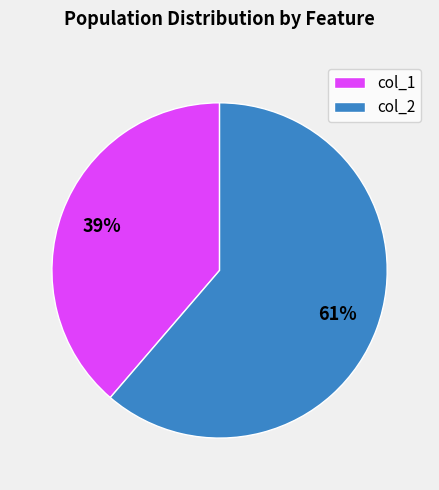

Combined, do col_1 and col_2 account for over 50%?

Yes